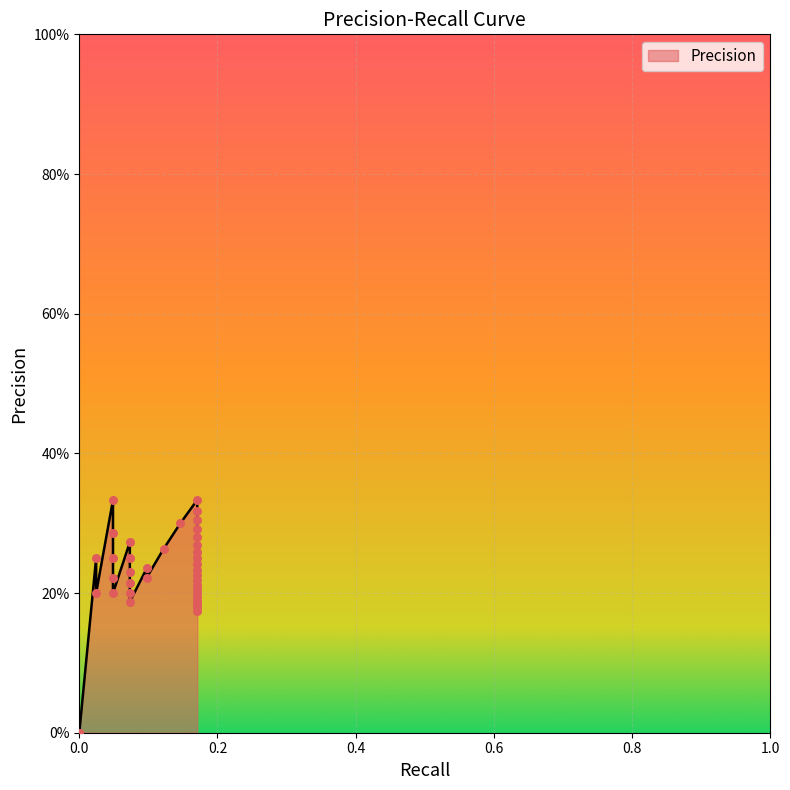

What is the change in value from 0.04878048780487805 to 0.17073170731707318?

-0.1